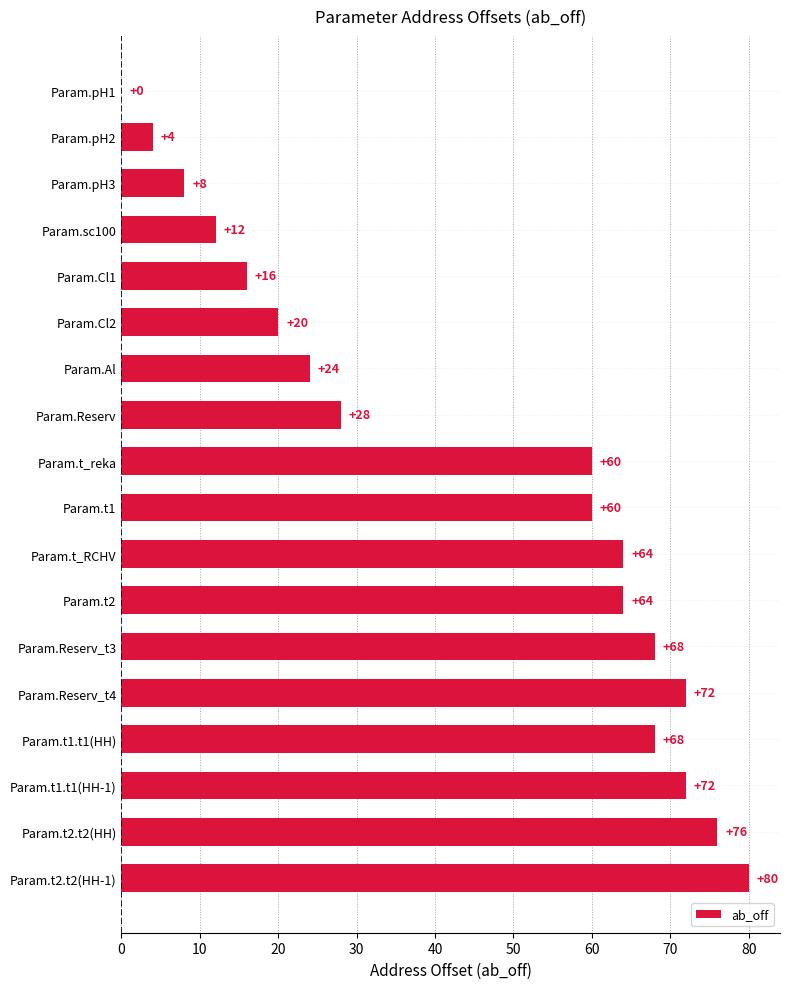

What is the sum of the values at Param.Cl2 and Param.pH1?

20